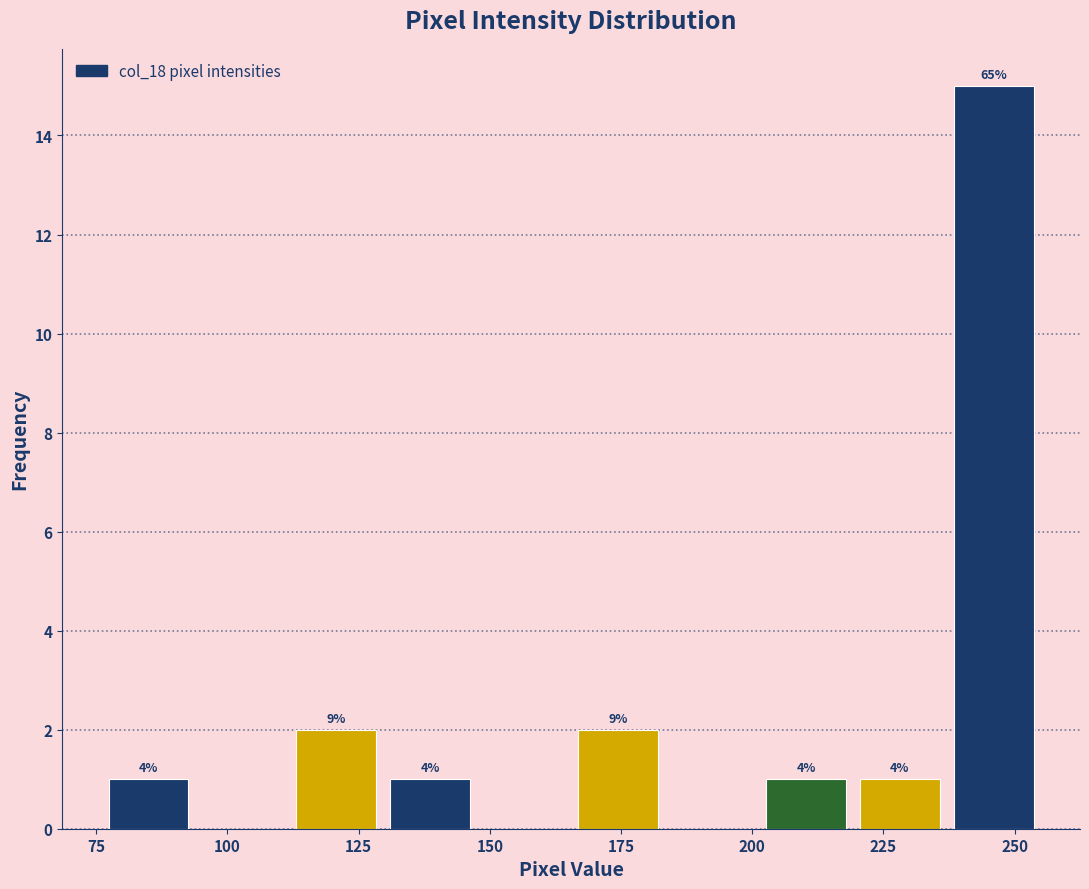

Read against the x-axis, roughly where is the centre of the tallest bar?

245